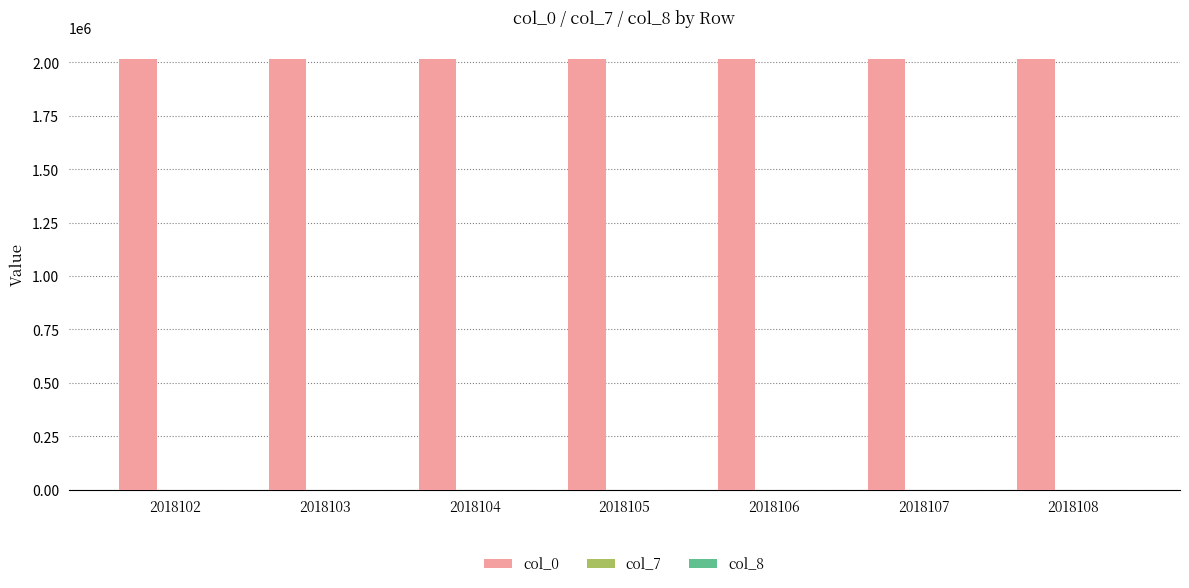

How many distinct data groups are displayed?

3